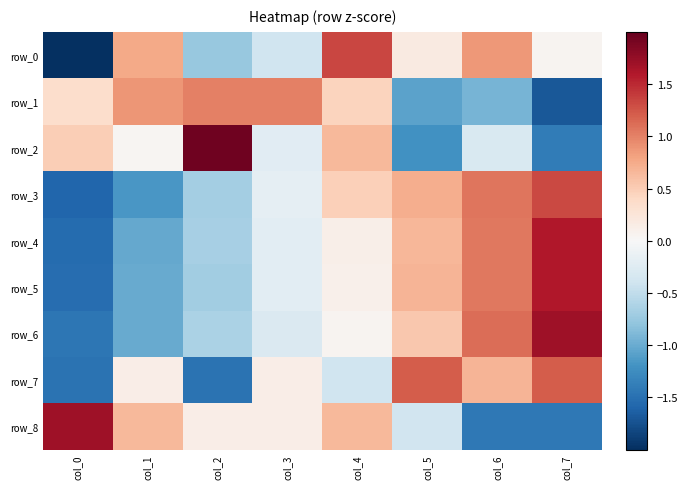

What is the total value across all series at col_4?

3.4